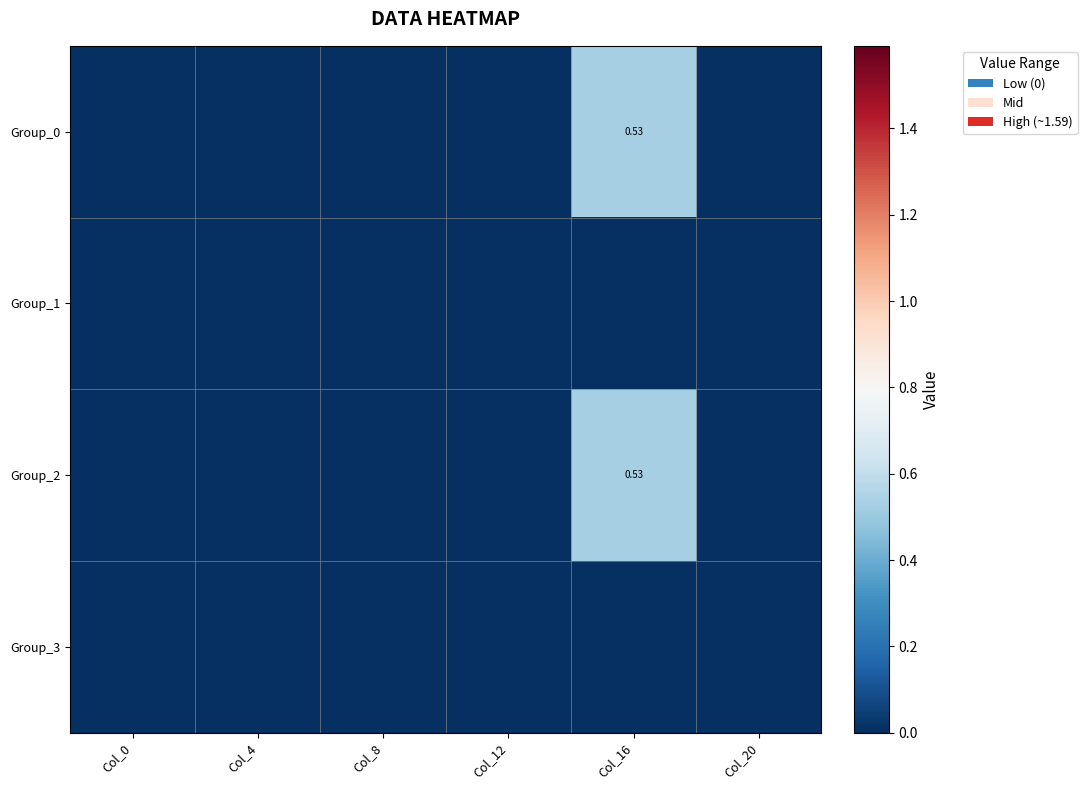

Rank the categories by Group_3 value from lowest to highest.

Col_0, Col_4, Col_8, Col_12, Col_16, Col_20